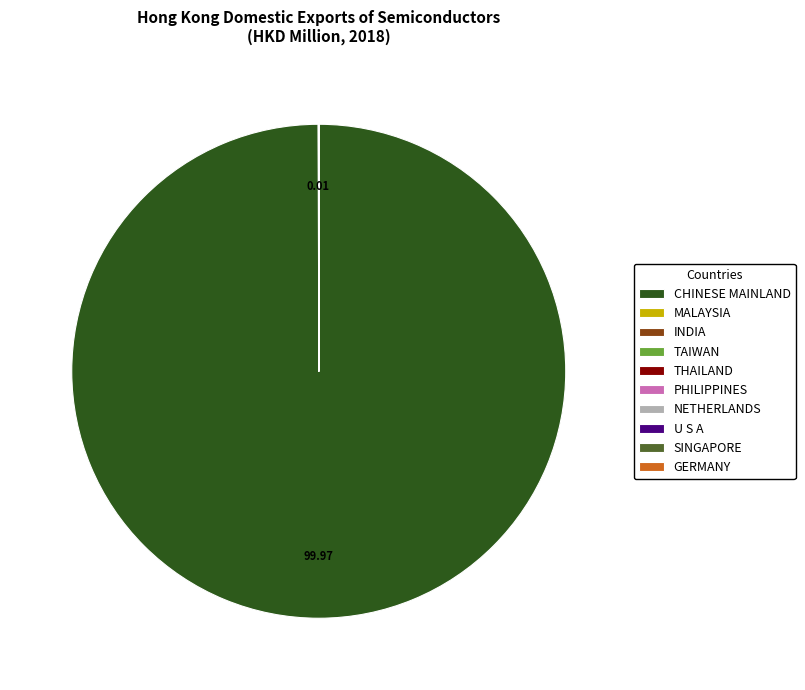

Does any single category account for the majority?

Yes